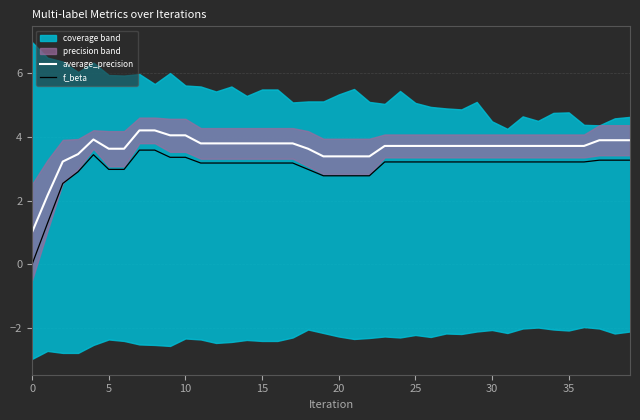

List the series in order of their peak value, lowest first.

f_beta, average_precision